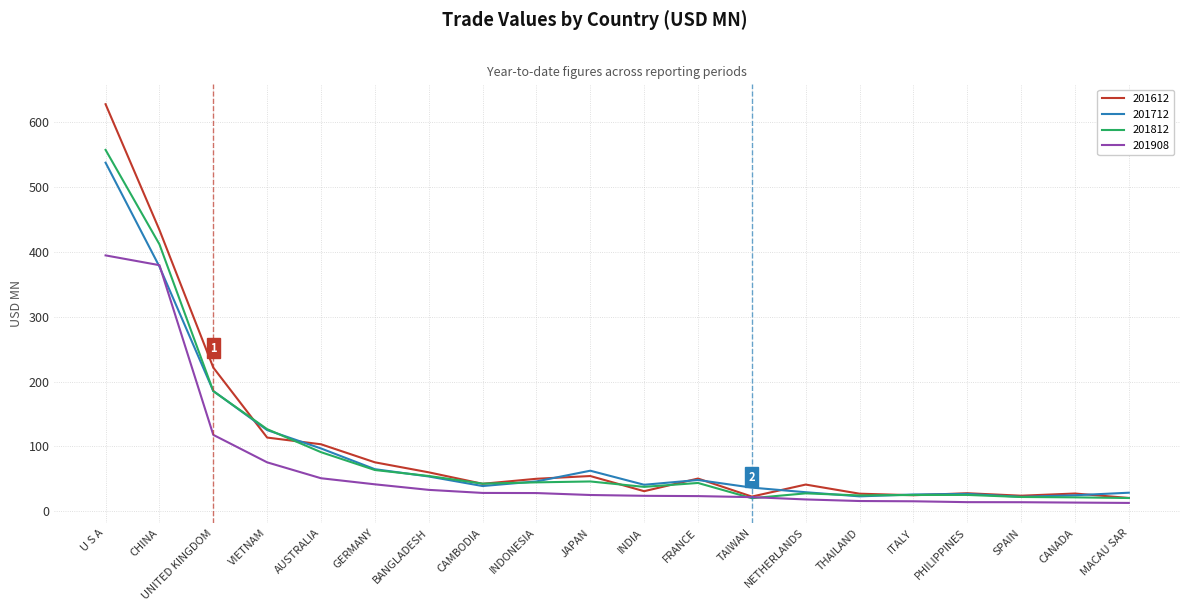

True or false: 201612 has a value of 618.2 at CHINA.

False